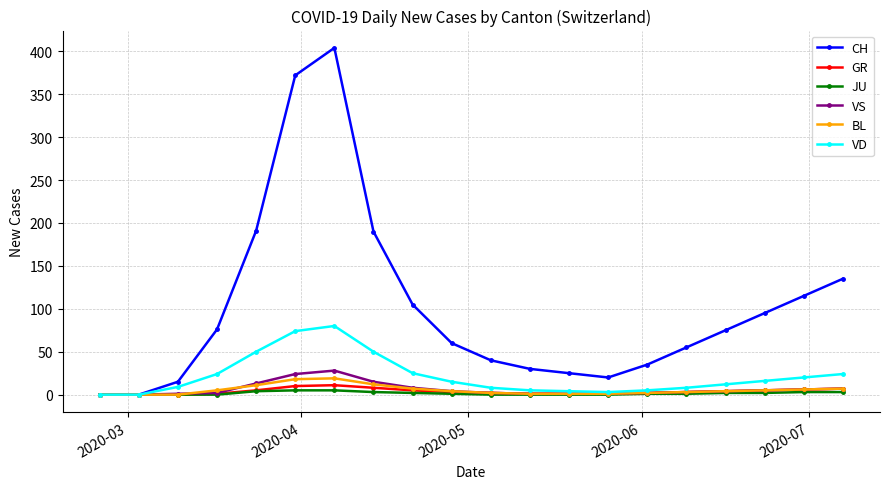

What is the greatest value displayed?

404